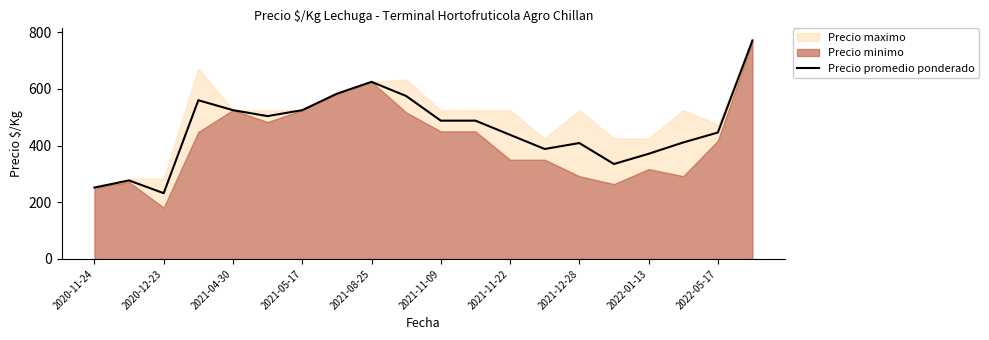

What is the minimum value for Precio promedio ponderado?

232